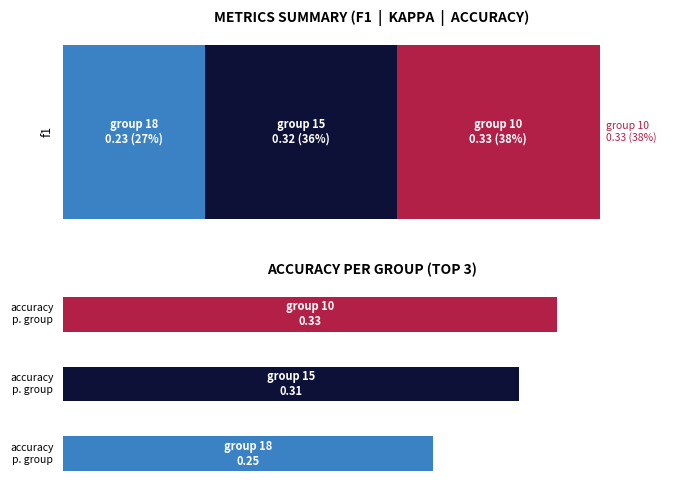

At which label does accuracy reach its minimum?

18